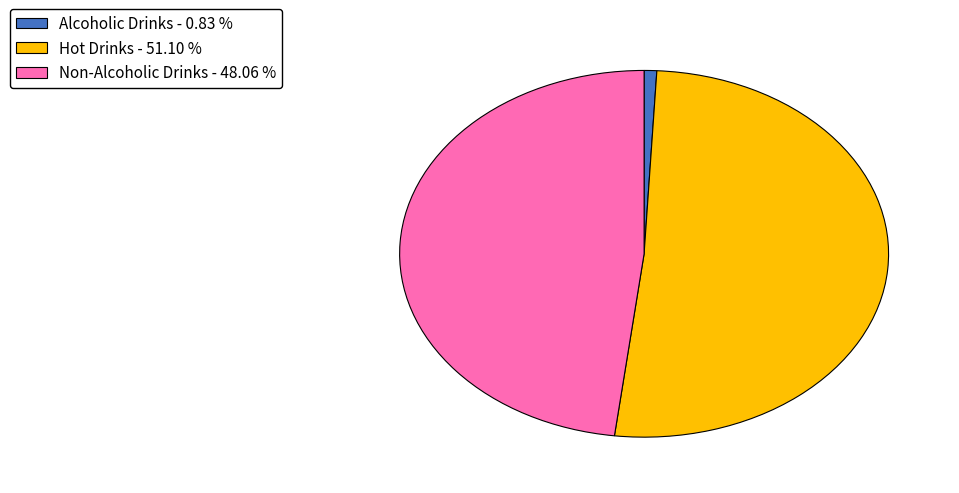

Does any single category account for the majority?

Yes